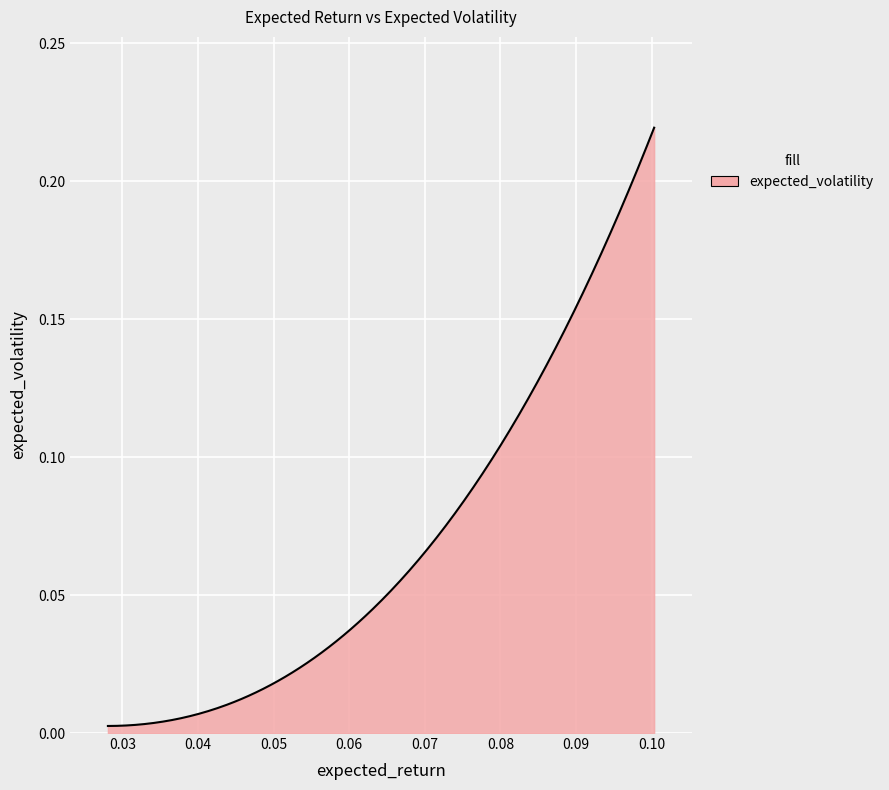

List the labels in order of value, largest first.

0.1003294978307281, 0.04947628326212272, 0.0365019920956105, 0.02810165591571656